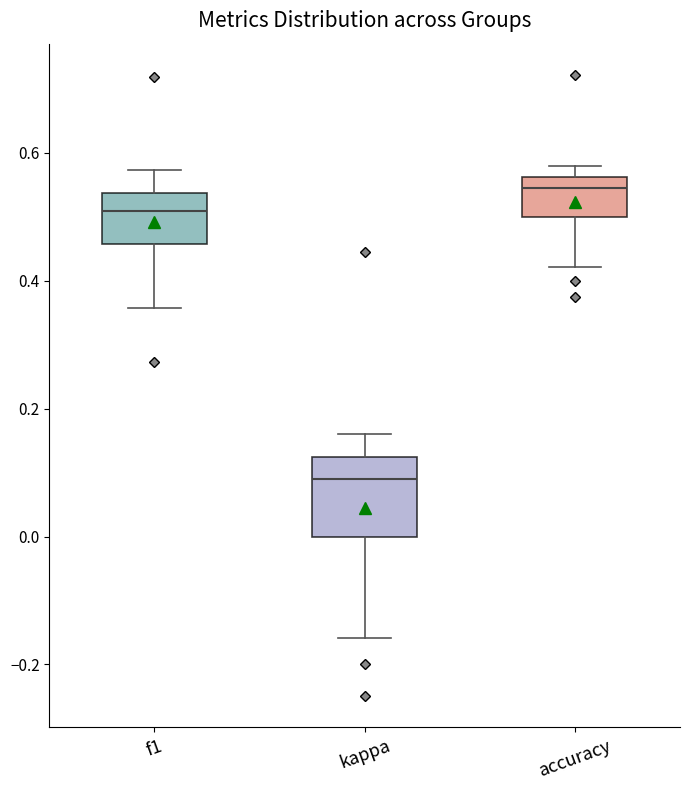

Comparing the boxes themselves (not the whiskers), which one is the tallest?

kappa